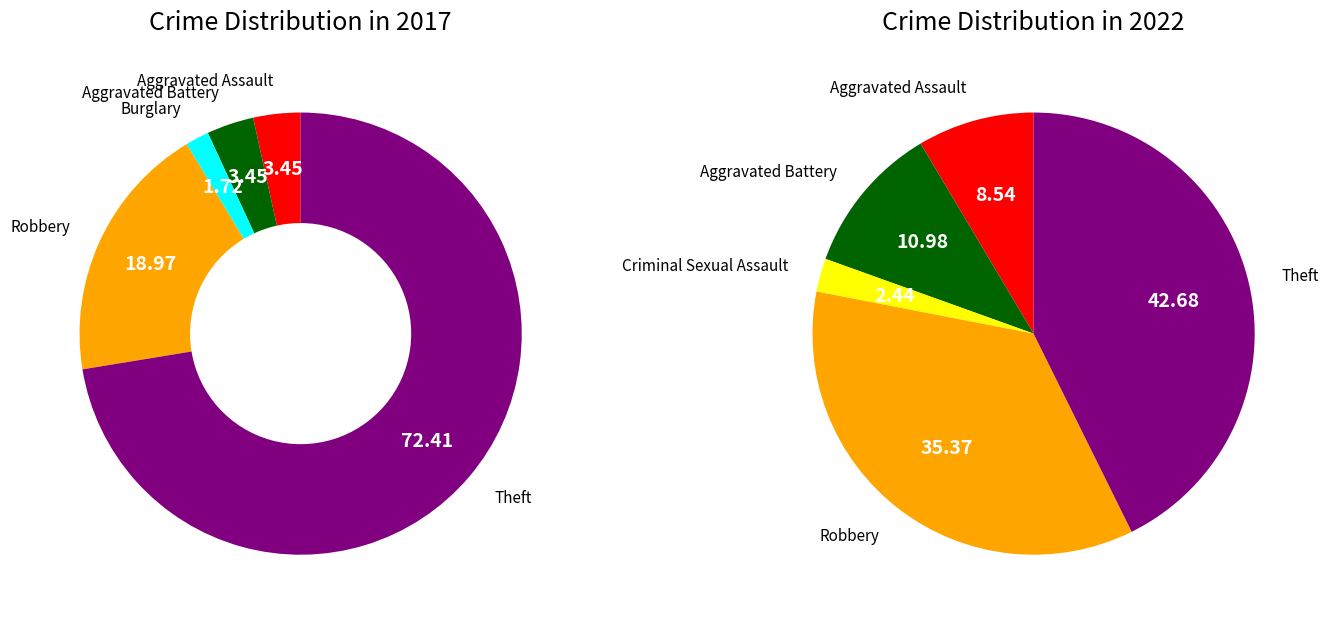

Is it true that values_2022 is 11% of the pie?

True